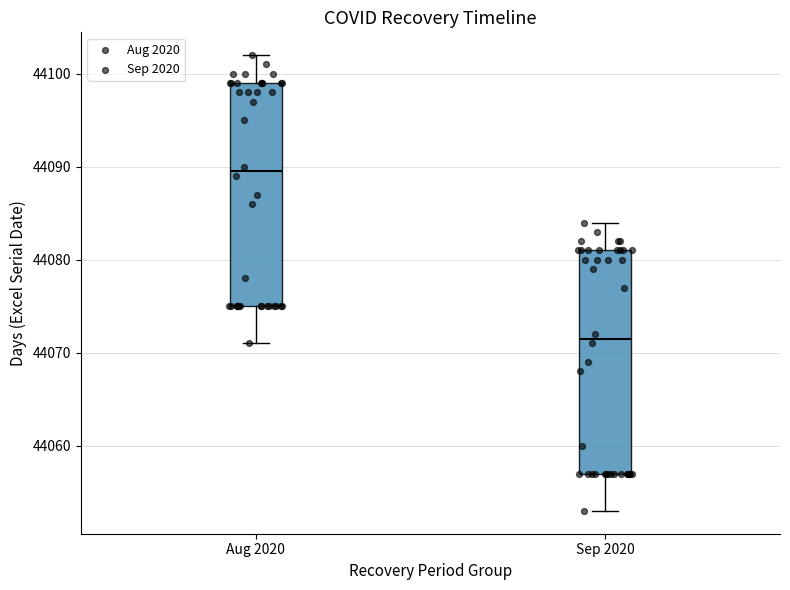

Reading left to right, transcribe this box plot: for each box, give where its median line is, the range the box spans, and where its two whiskers end, as read against the y-axis. The values are not printed on the chart, so give them approximately, as read against the axis.

Aug 2020: median 44090, box 44075 to 44099, whiskers 44071 to 44102
Sep 2020: median 44072, box 44057 to 44081, whiskers 44053 to 44084